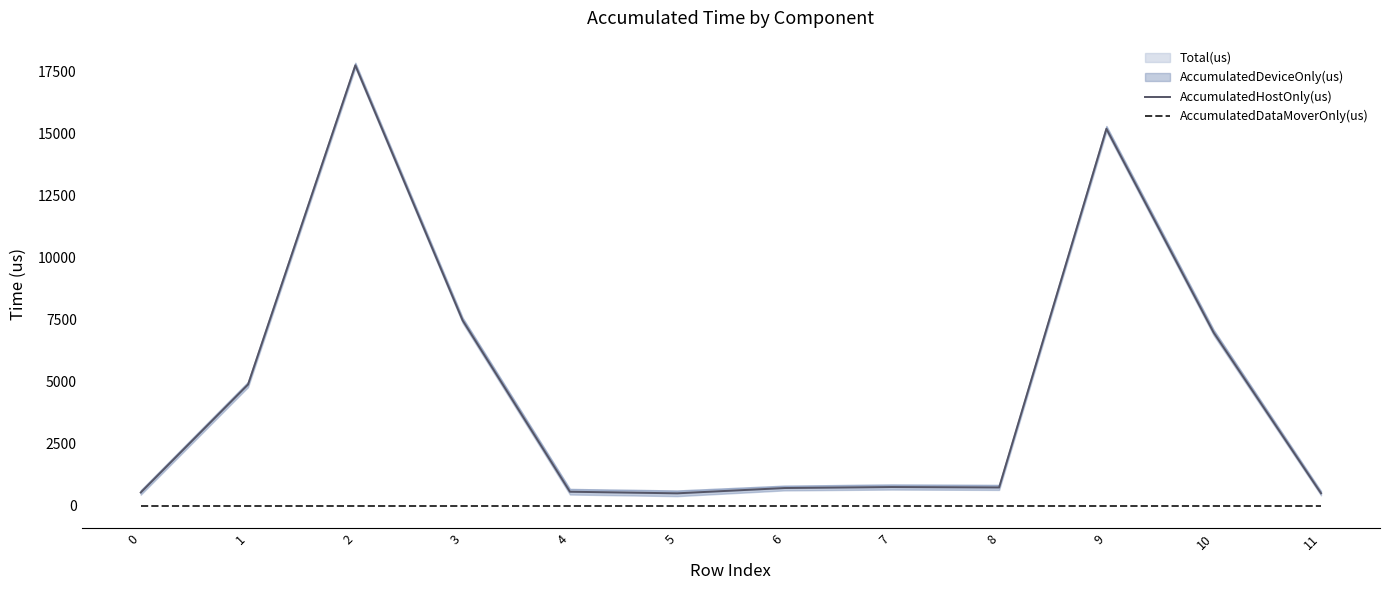

Between 6 and 10, which is larger?

10